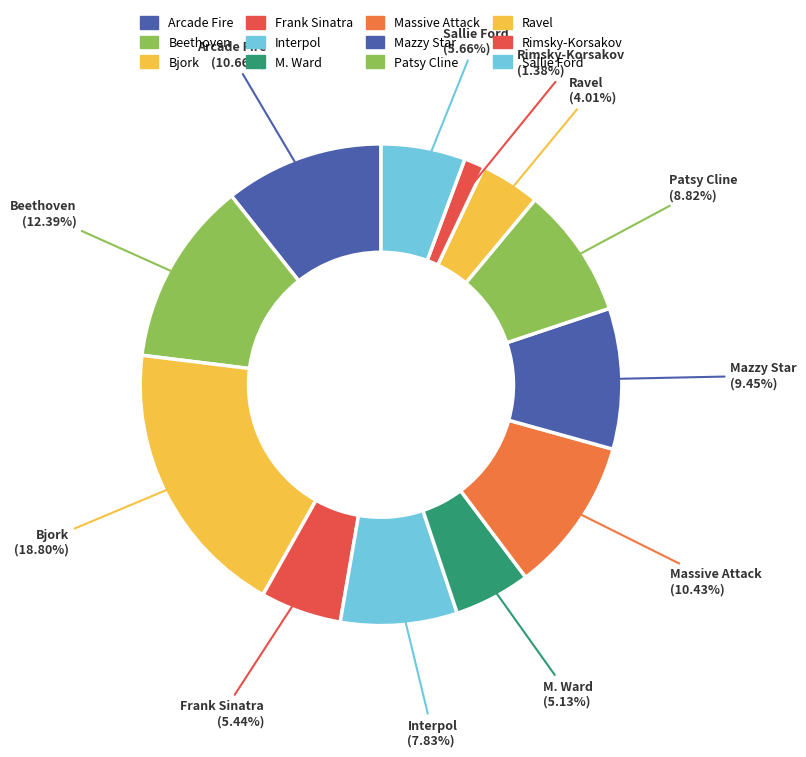

Count the number of slices in the pie.

12